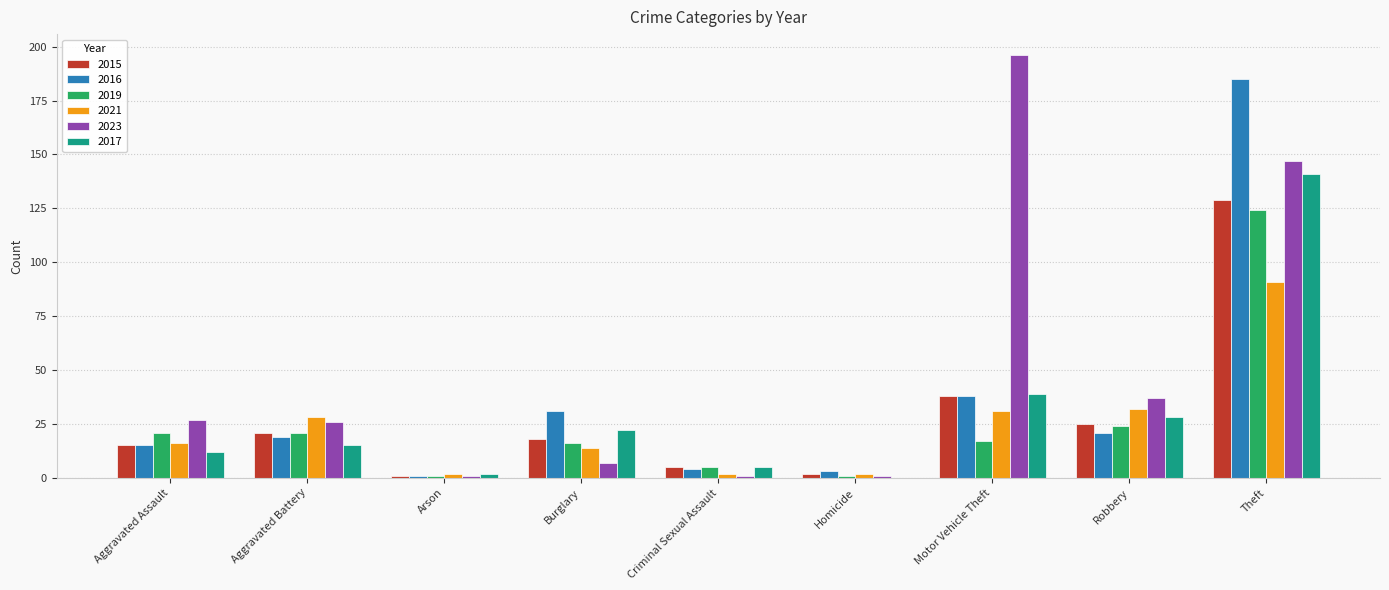

How many groups of bars are there?

9